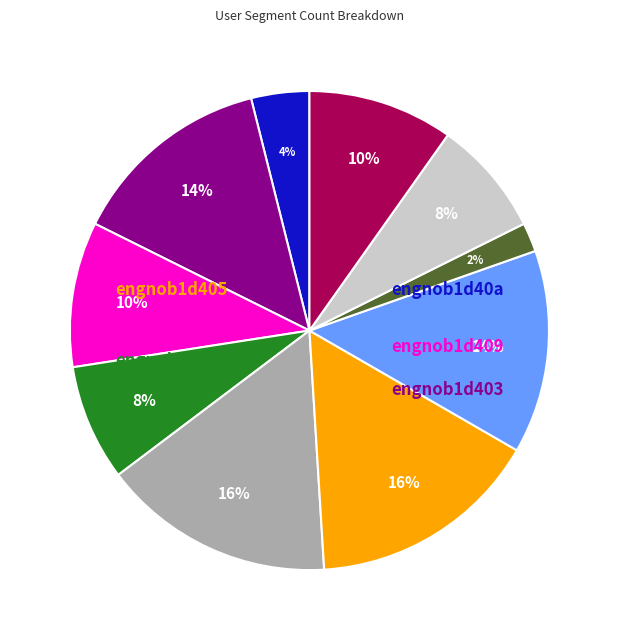

Does any single category account for the majority?

No